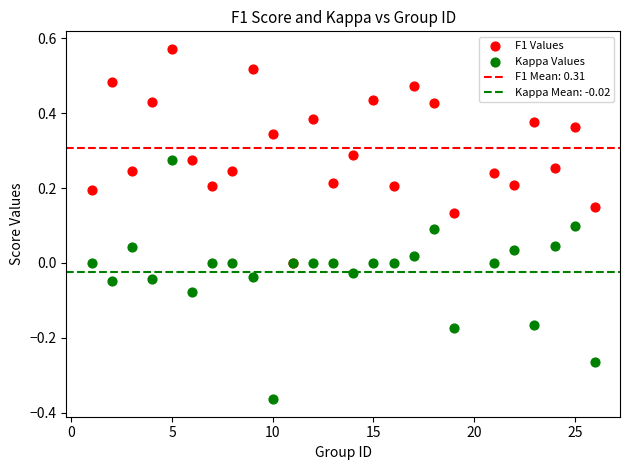

Which series has the largest Y range (max minus min)?

Kappa Values